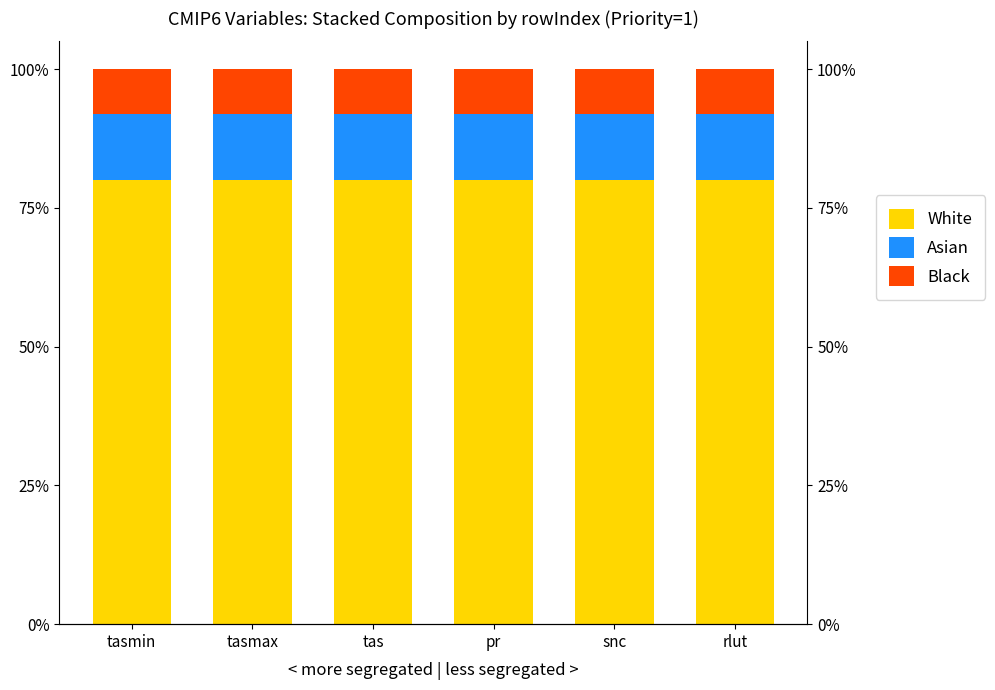

What is the label of the 4th bar from the left?

pr